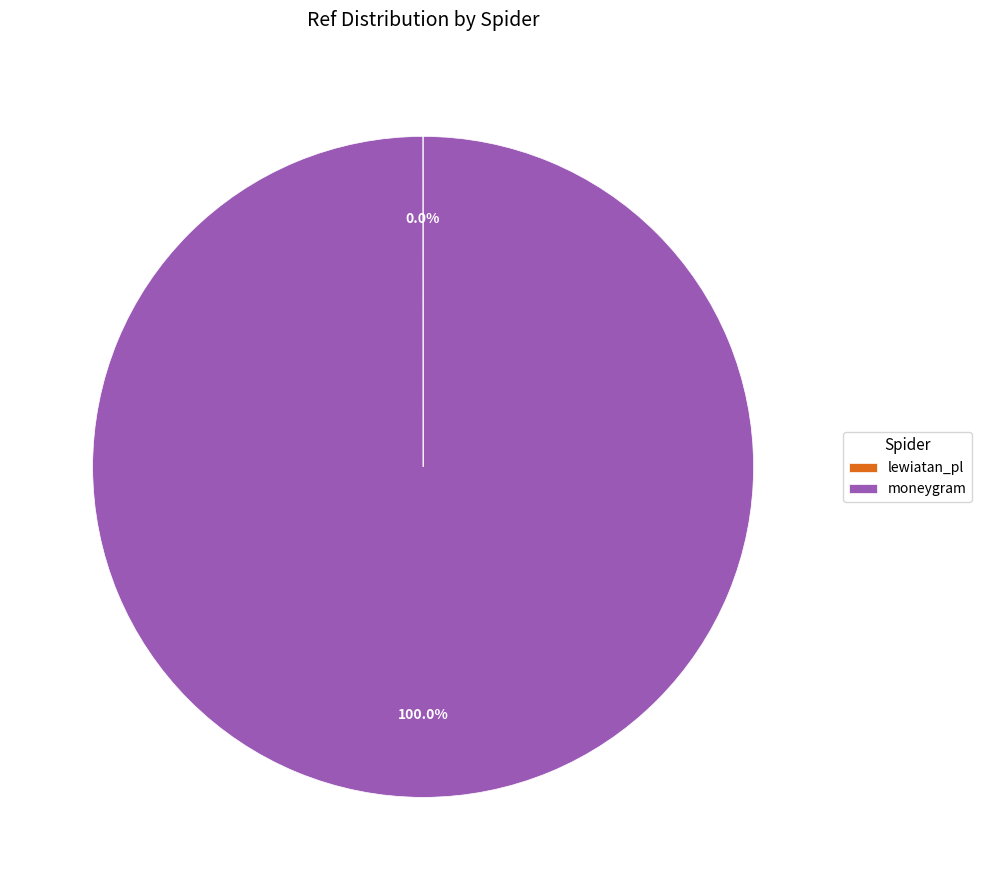

Is moneygram the majority of the pie?

Yes